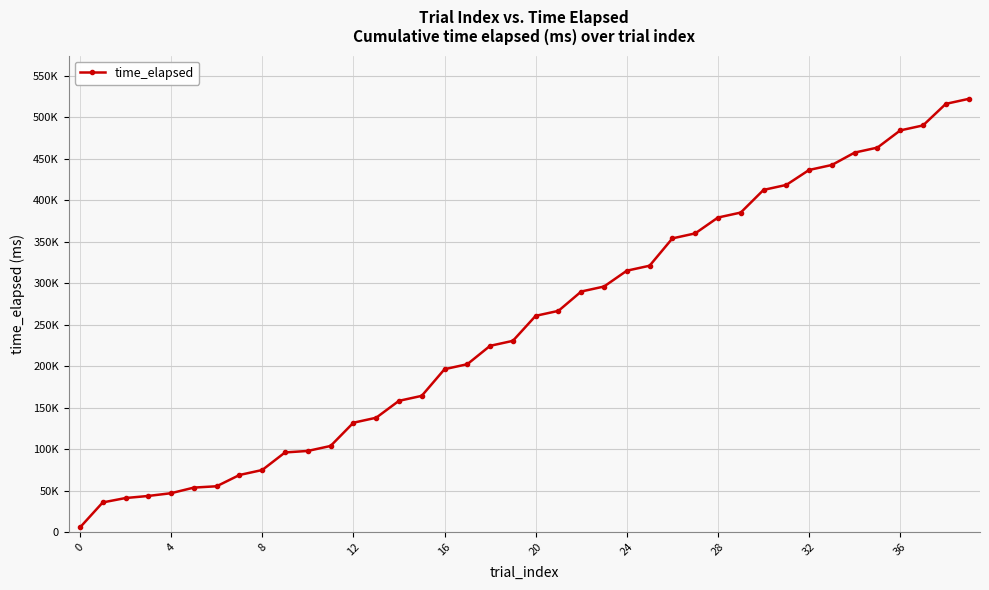

Does the chart have visible grid lines?

Yes